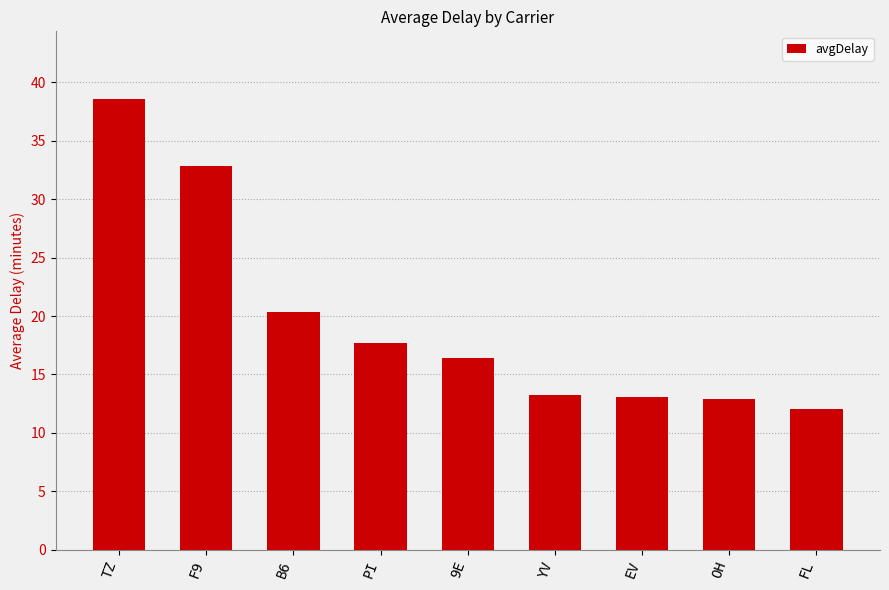

What is the difference between the maximum and minimum values?

26.5